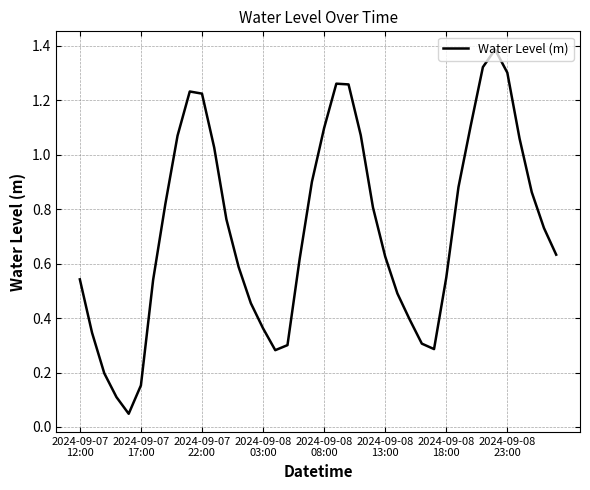

What is the greatest value displayed?

1.4